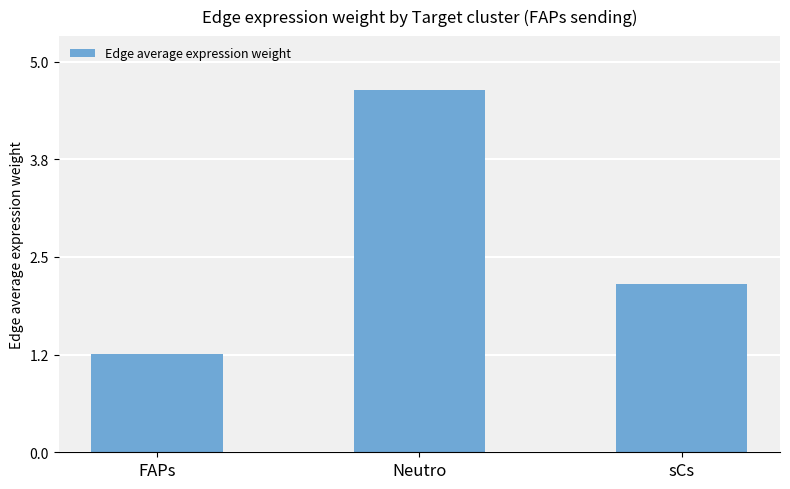

Where does the data first go above 2?

Neutro